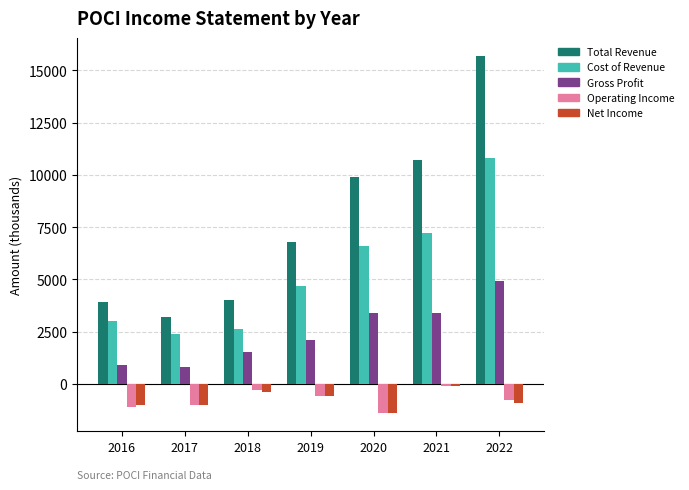

What is the value of the Net Income bar at the 5th from the left?

-1400